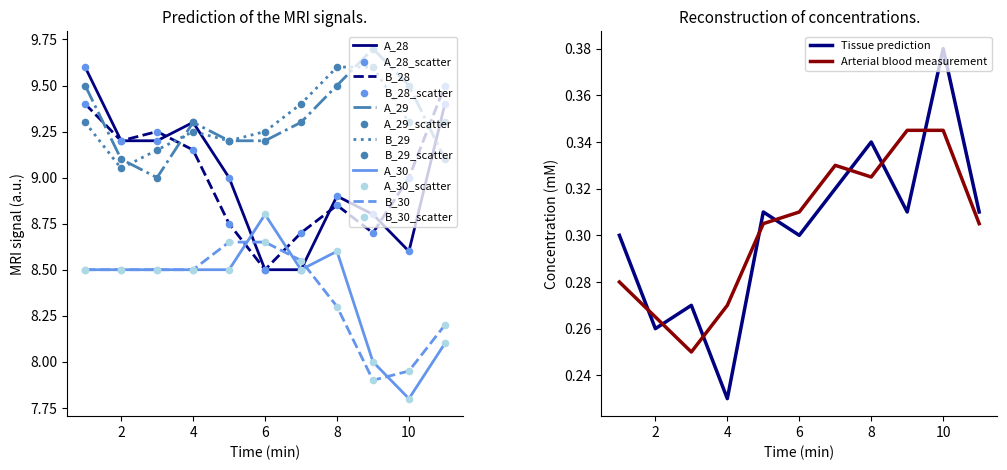

What is the total value across all series at 6?

52.9